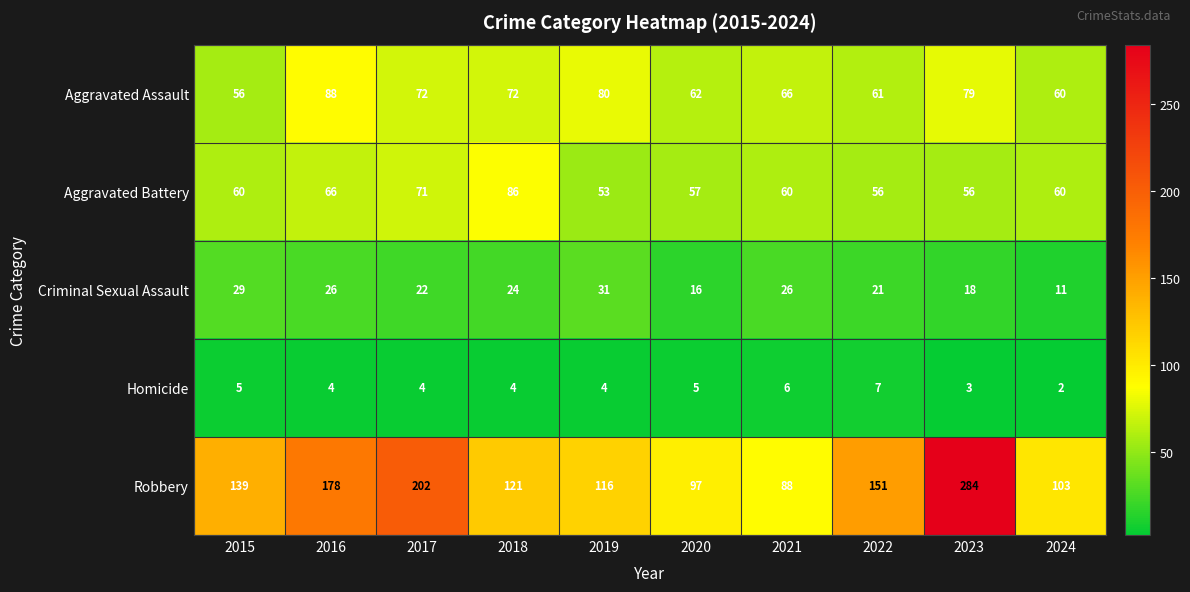

What is the difference between the Aggravated Assault values at 2021 and 2020?

4